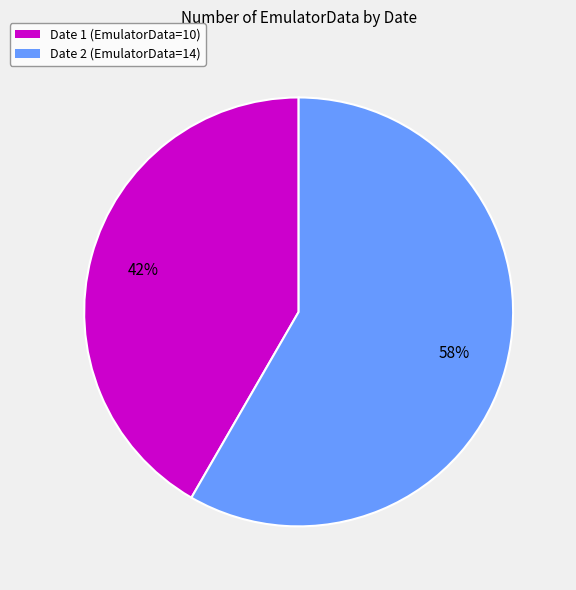

To the nearest percent, what is the average slice percentage?

50%